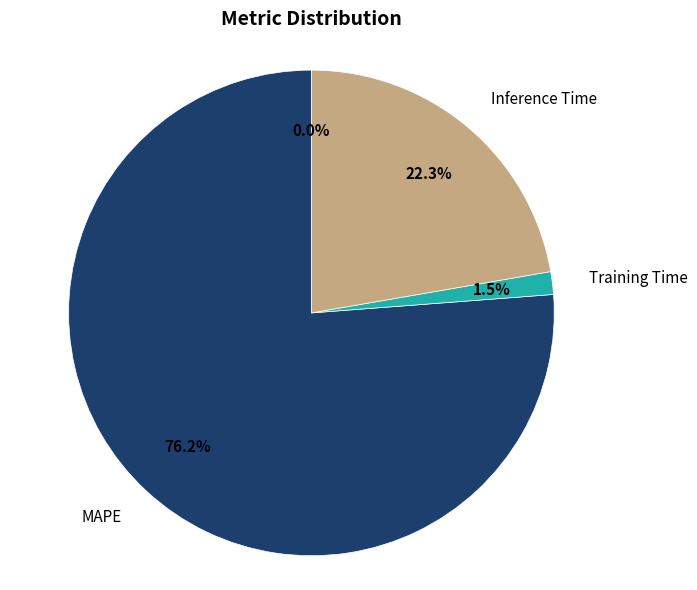

To the nearest percent, what is the average slice percentage?

25%